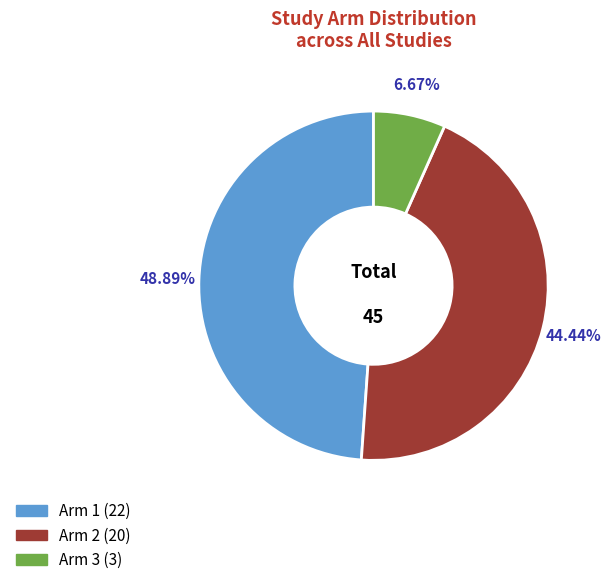

To the nearest percent, what is the difference between the largest and smallest slice percentages?

42%